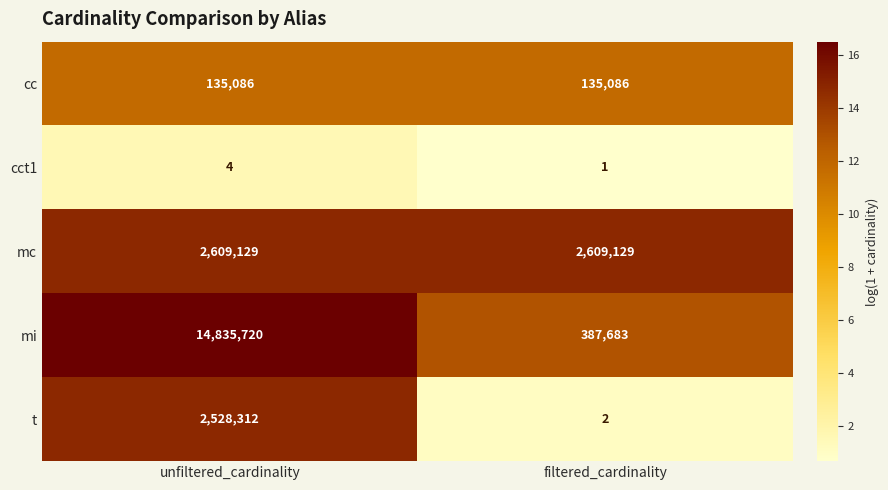

What value does the mi series have at filtered_cardinality, to the nearest 10?

387680